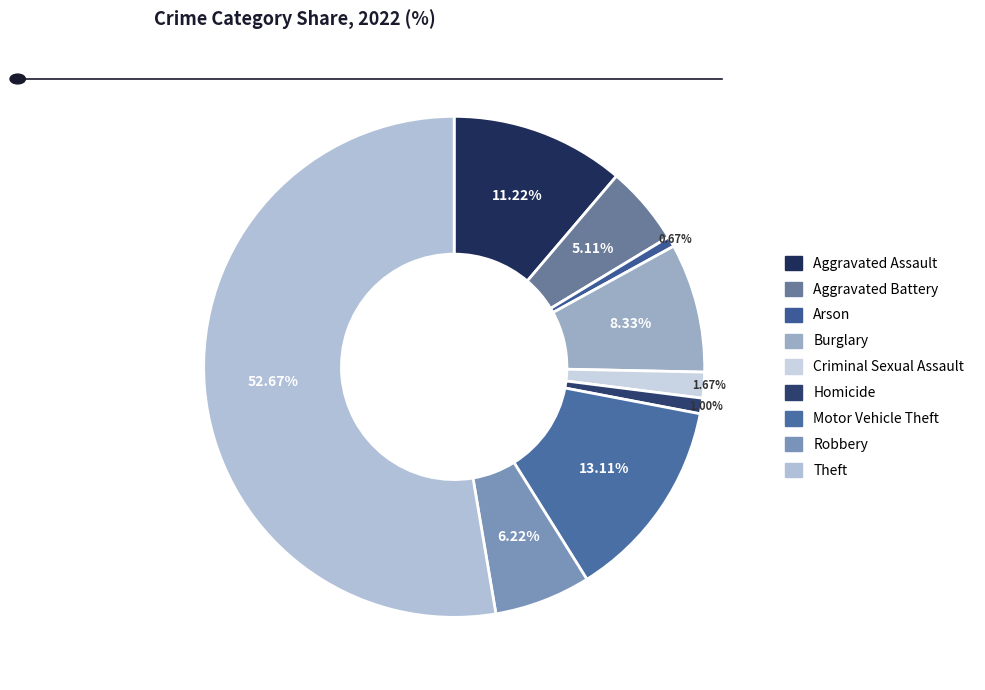

To the nearest percent, what is the difference between the Robbery and Criminal Sexual Assault slice percentages?

5%